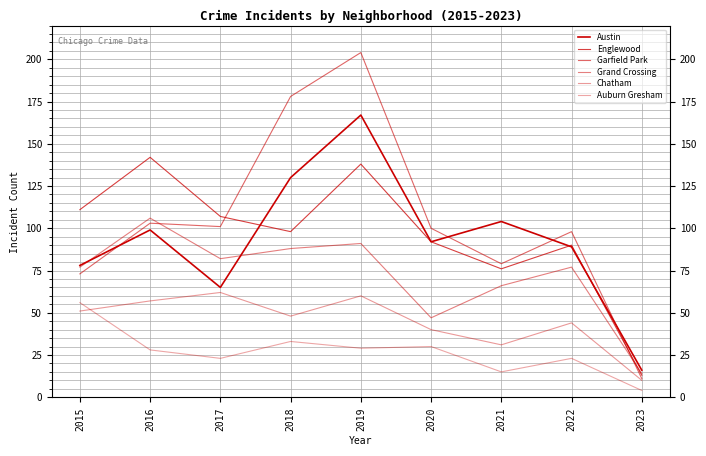

Where does the Chatham series first go above 48?

2015